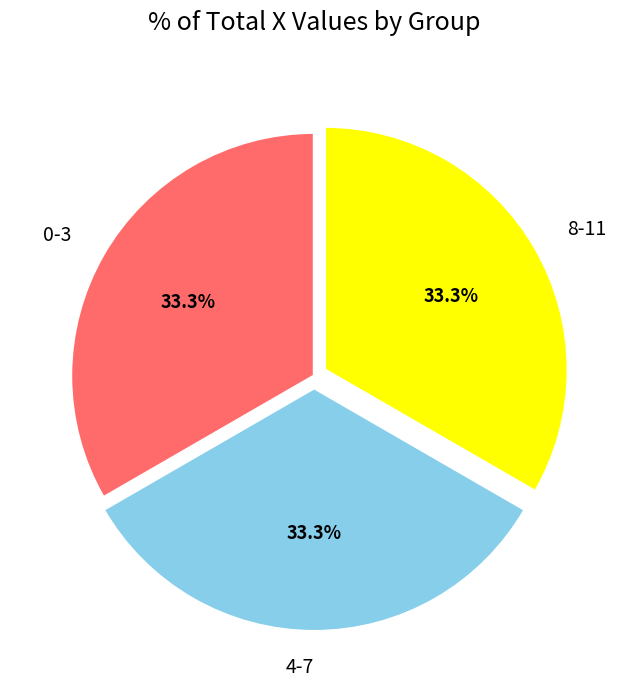

Approximately how many times larger is the value at 8-11 compared to 4-7?

1.0